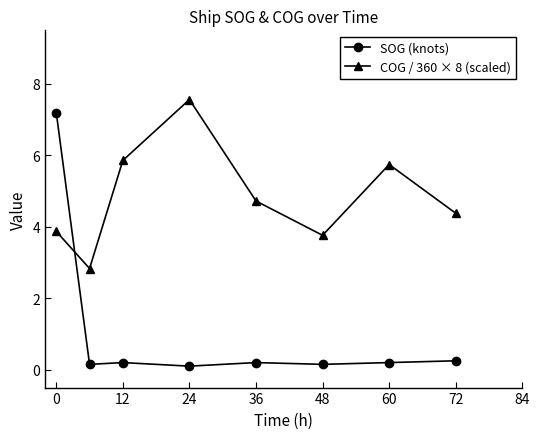

What is the value of the COG / 360 × 8 (scaled) point at the 3rd from the left?

5.9